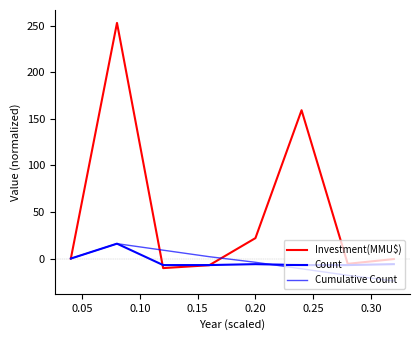

How many intersections are there between Count and Cumulative Count?

1